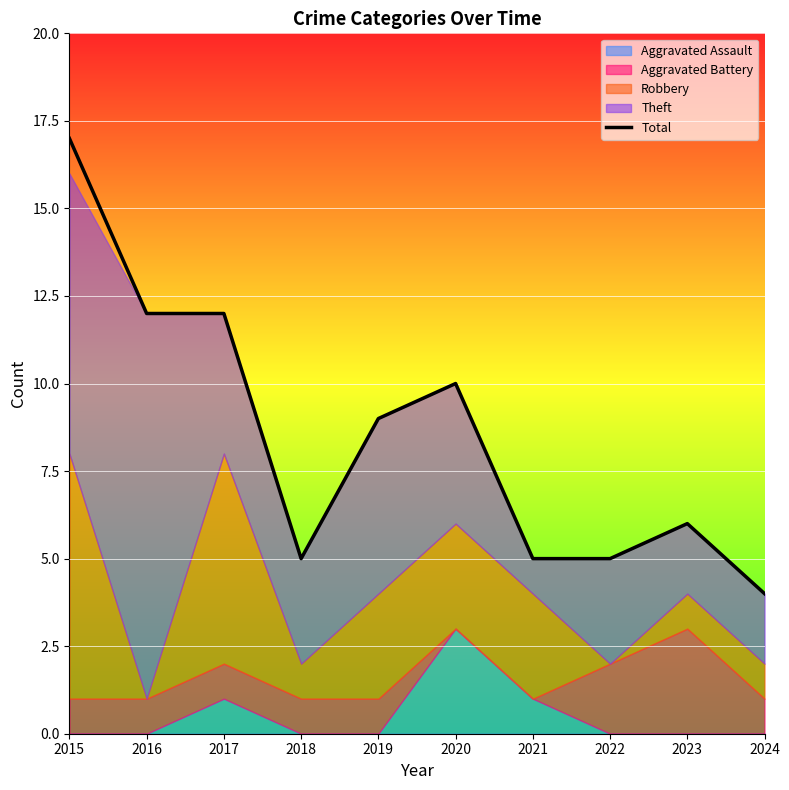

Reading left to right, what are all the values shown in this chart?

2015=17	2016=12	2017=12	2018=5	2019=9	2020=10	2021=5	2022=5	2023=6	2024=4